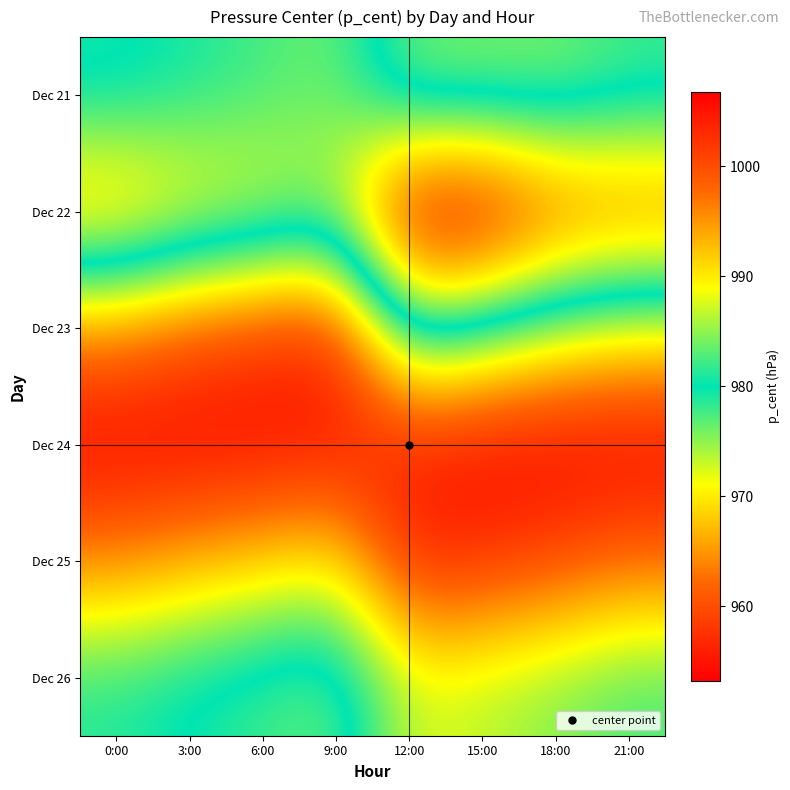

At 15:00, list the series in order from largest to smallest.

Dec 22, Dec 23, Dec 21, Dec 26, Dec 25, Dec 24